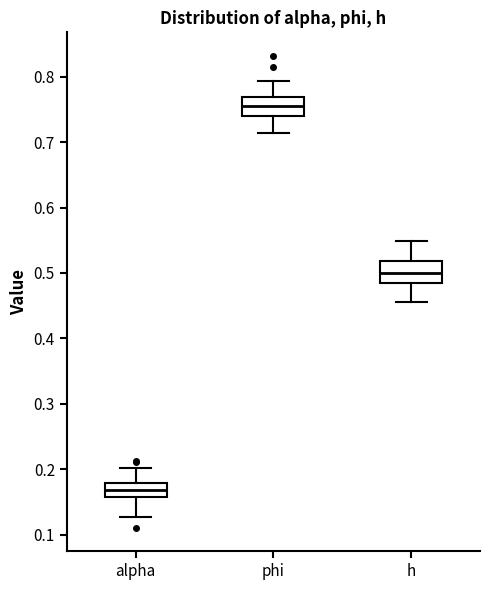

Reading left to right, read every box against the y-axis: the position of its median line, the range the box covers, and the ends of its whiskers. The values are not printed on the chart, so give them approximately, as read against the axis.

alpha: median 0.17, box 0.16 to 0.18, whiskers 0.13 to 0.20
phi: median 0.75, box 0.74 to 0.77, whiskers 0.71 to 0.79
h: median 0.50, box 0.48 to 0.52, whiskers 0.45 to 0.55